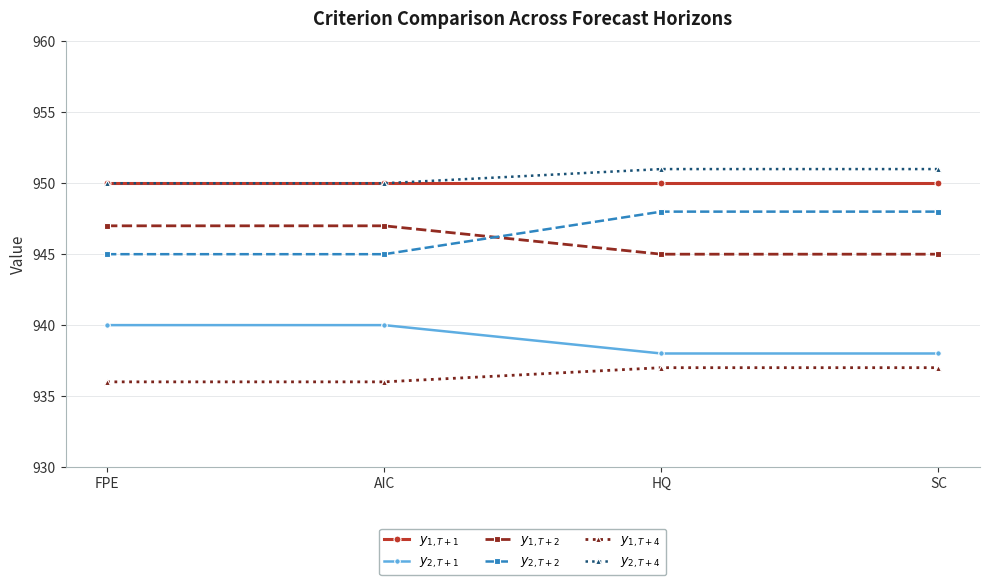

Is it true that $y_{1, T+4}$ equals 937 at SC?

True